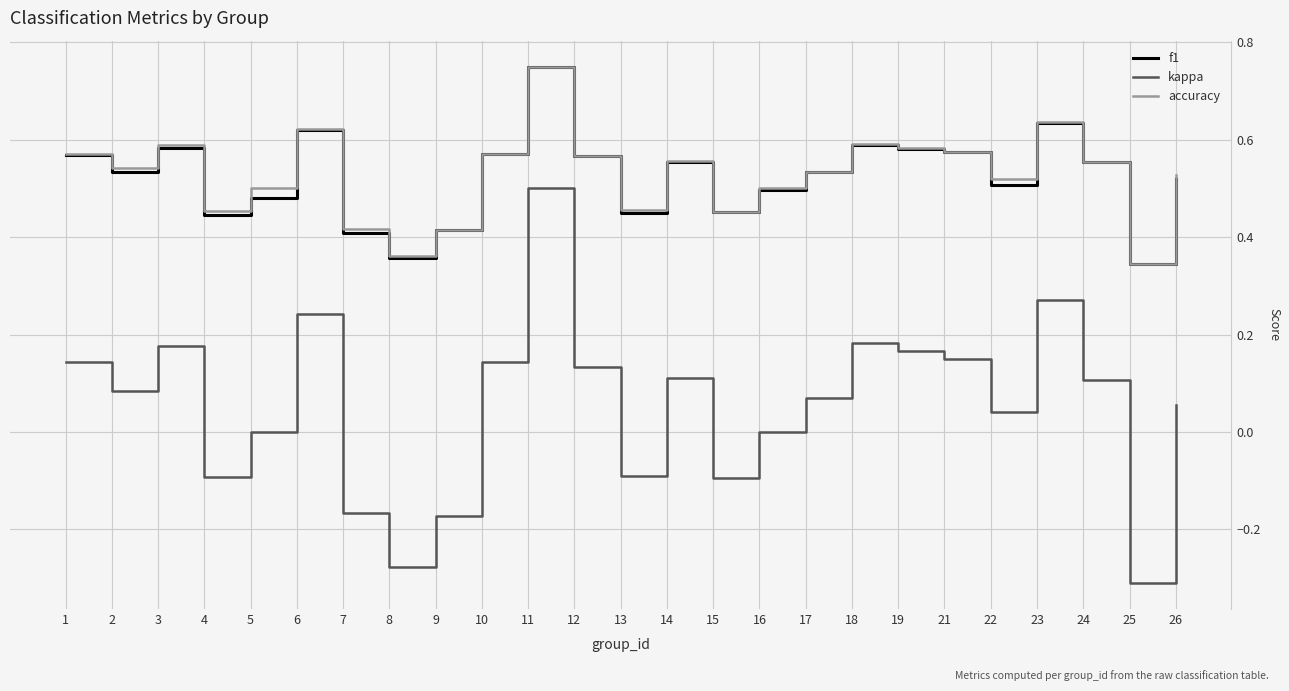

Which series has the largest range (max minus min)?

kappa